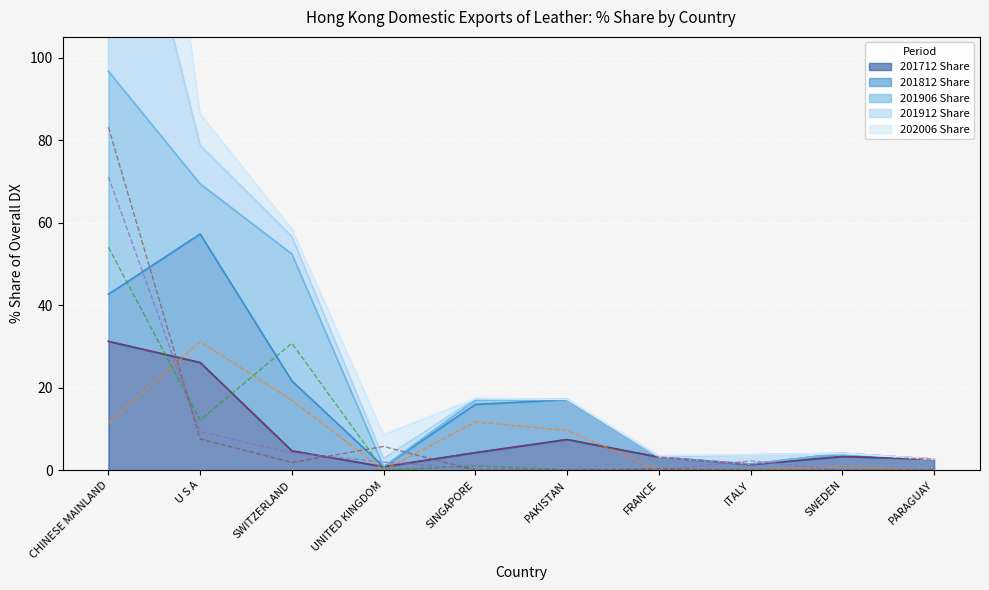

Rank the series at PARAGUAY from lowest to highest value.

201812 Share, 201906 Share, 201912 Share, 202006 Share, 201712 Share